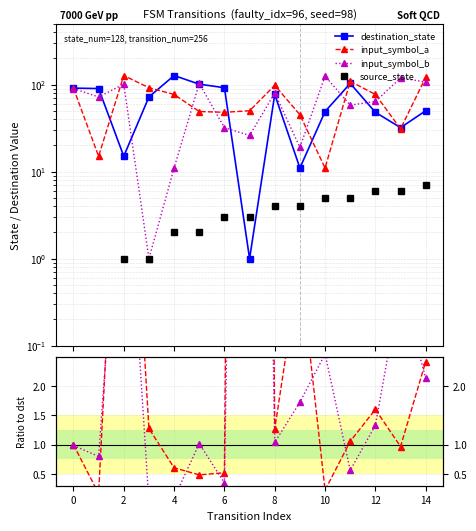

Which series has the widest spread of values?

destination_state